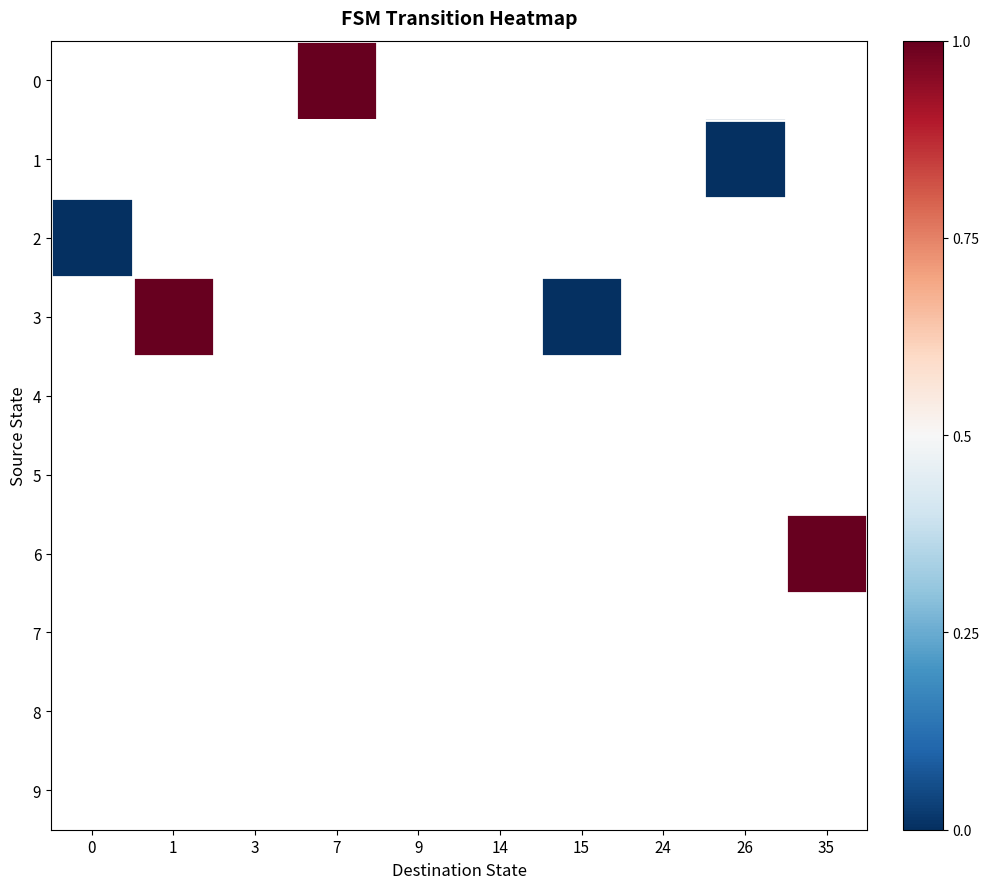

Which has a higher value, 24 or 7?

7